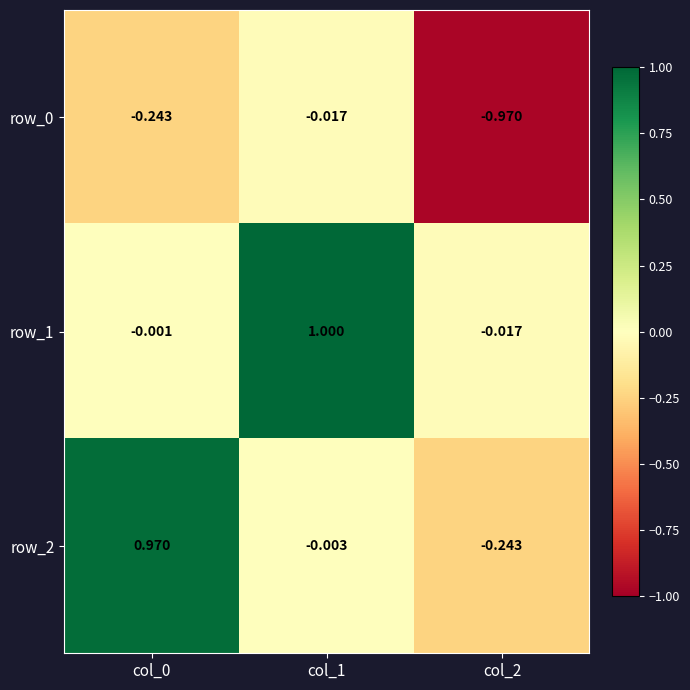

What is the sum of the row_1 values at col_2 and col_1?

1.0